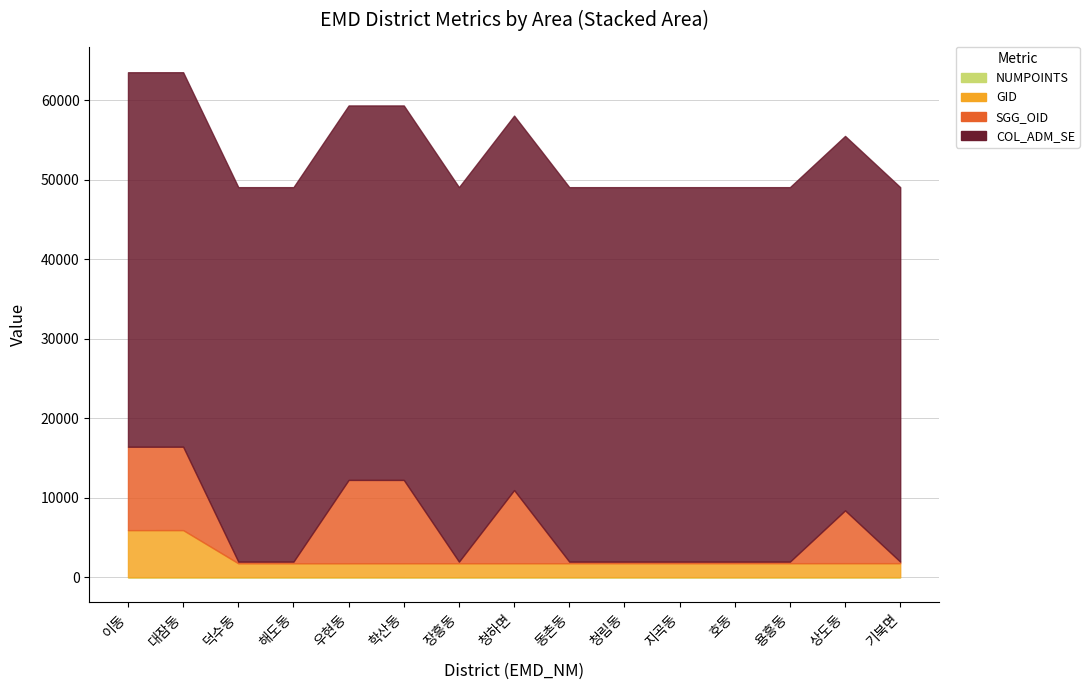

At how many categories does at least one series exceed 5107?

15